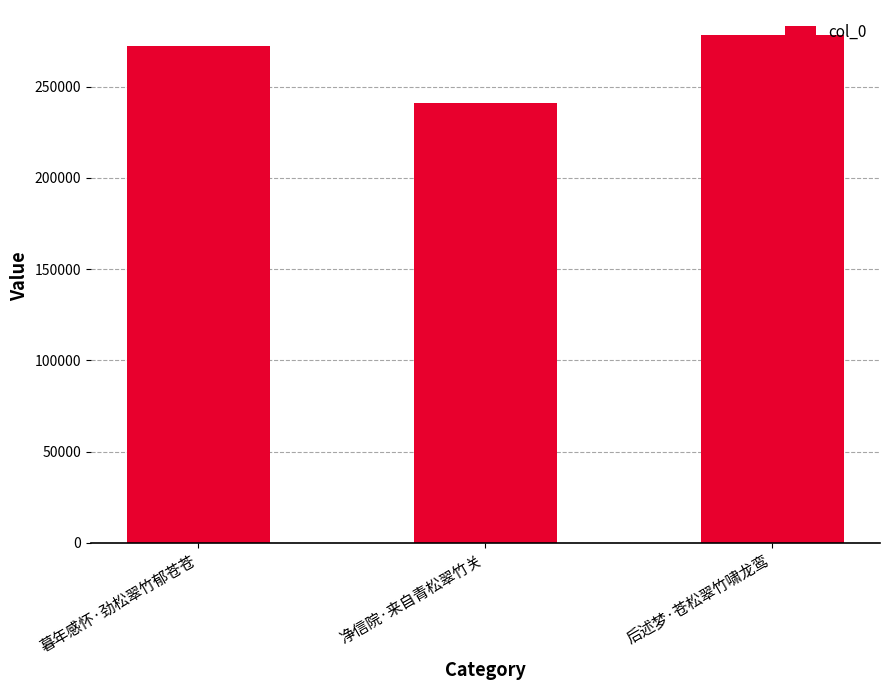

What is the approximate value at 暮年感怀·劲松翠竹郁苍苍?

271984